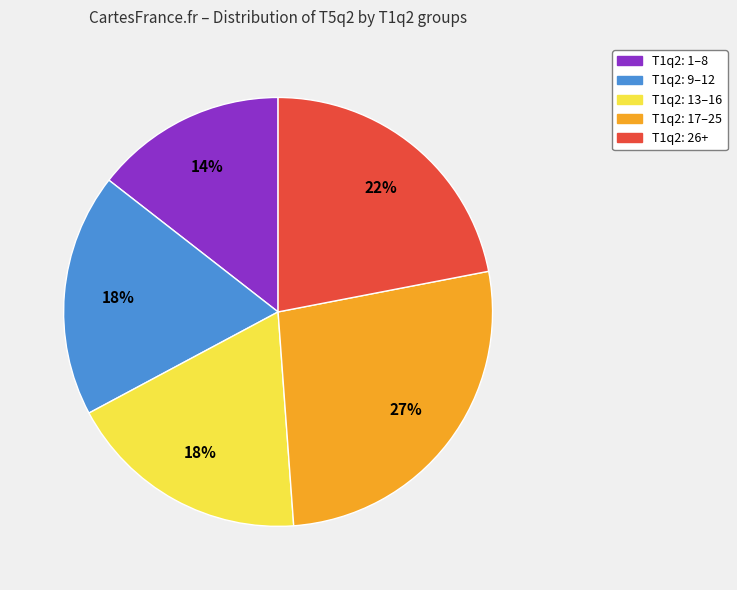

To the nearest percent, what is the average slice percentage?

20%